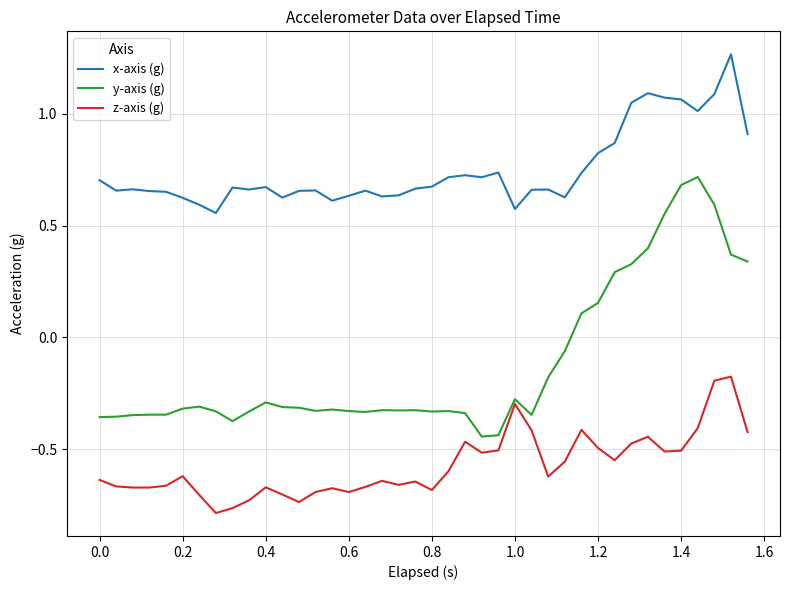

True or false: y-axis (g) and x-axis (g) intersect in this chart.

False